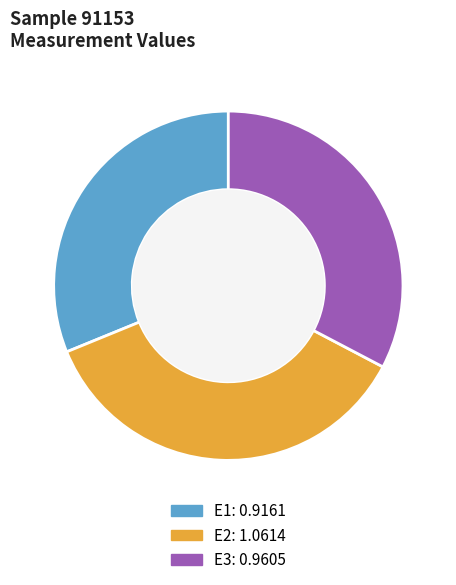

Does E2 represent more than half of the total?

No